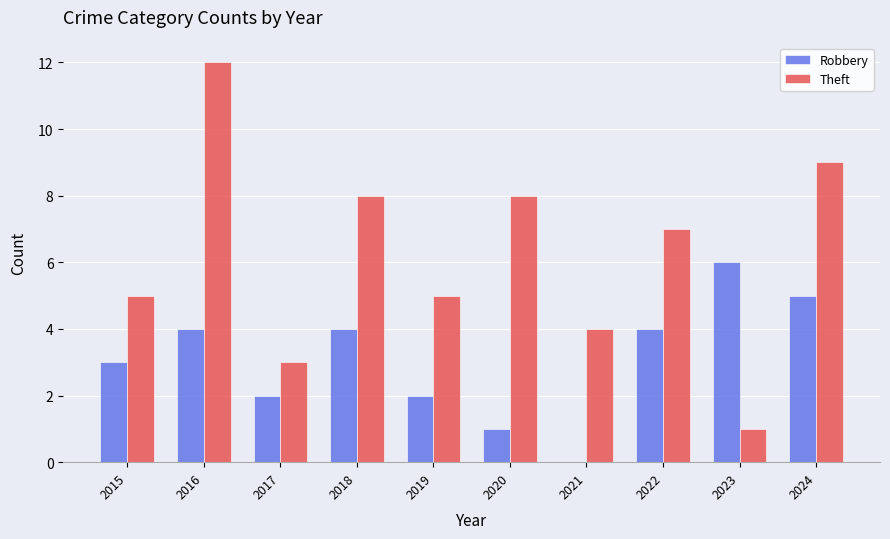

At which label does Theft reach its peak?

2016